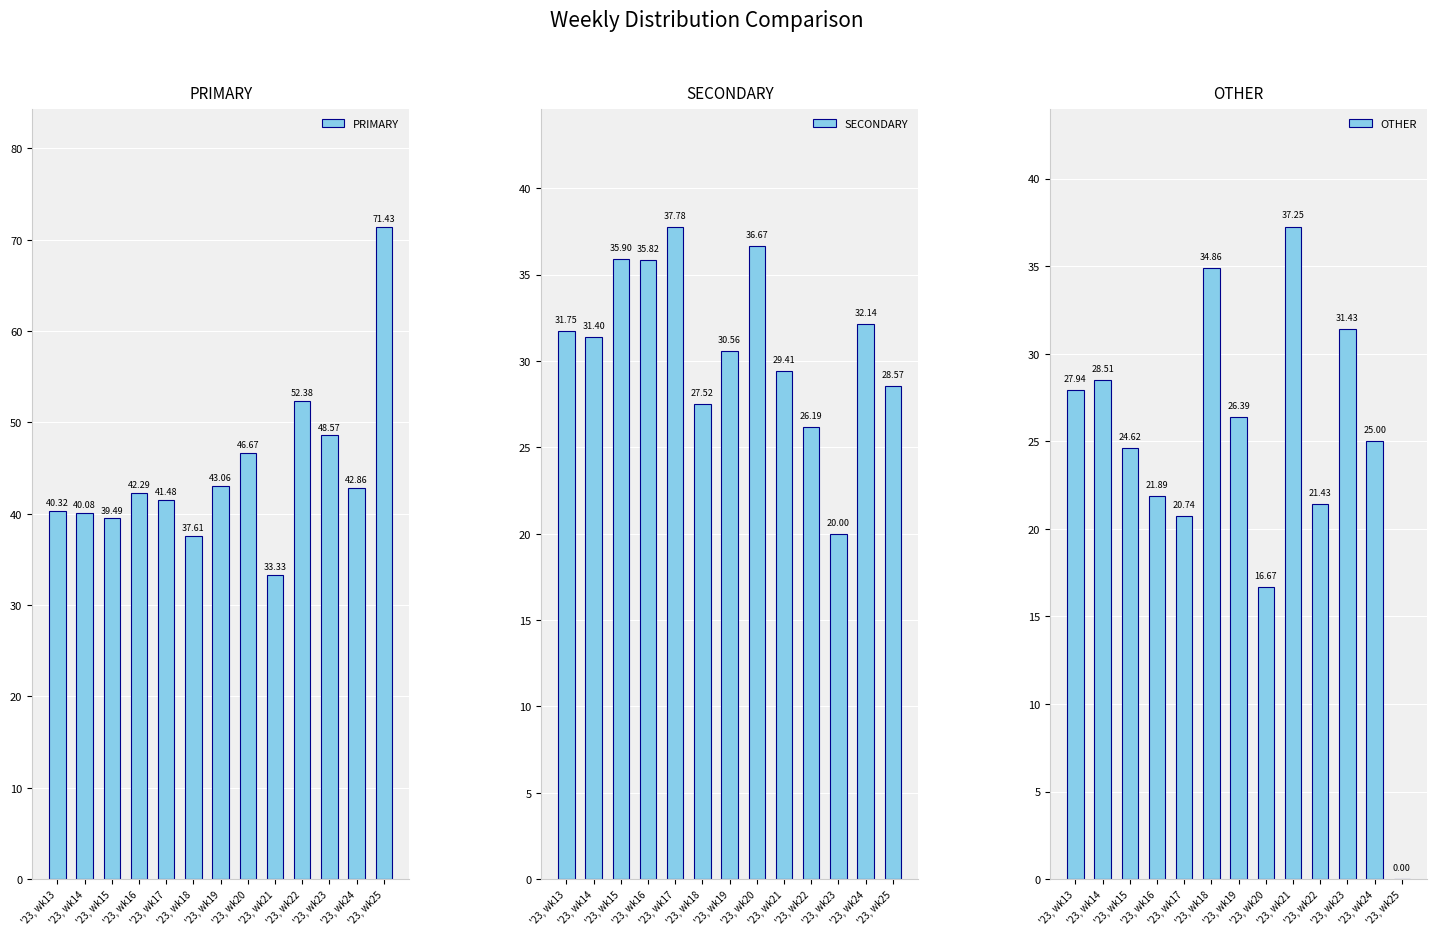

Rank the series by their maximum value, from highest to lowest.

PRIMARY, SECONDARY, OTHER